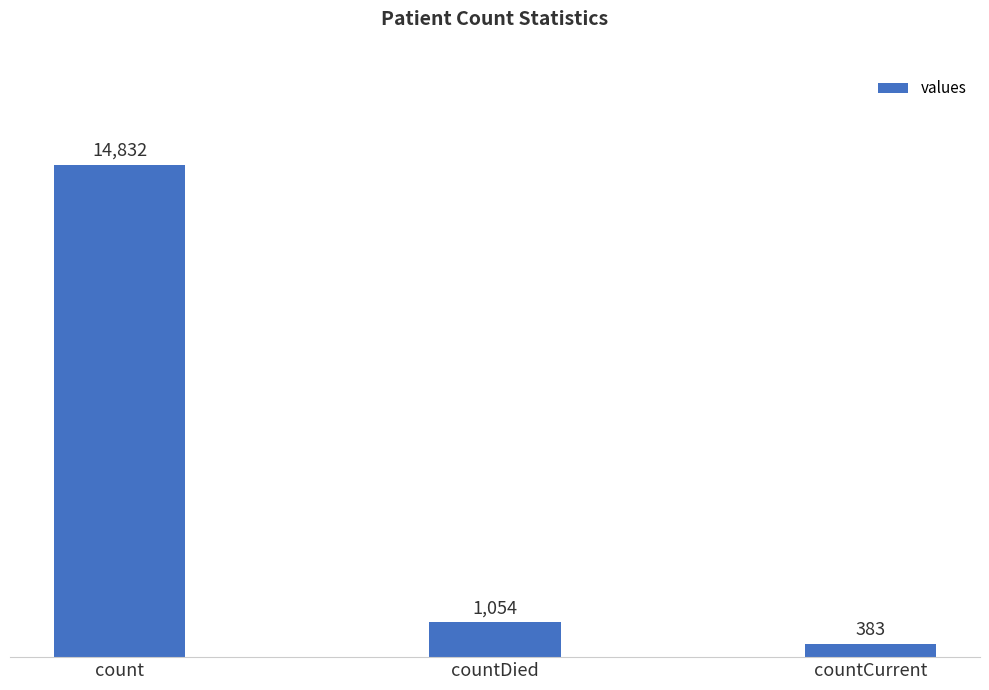

Approximately how many times larger is the value at countDied compared to countCurrent?

2.8